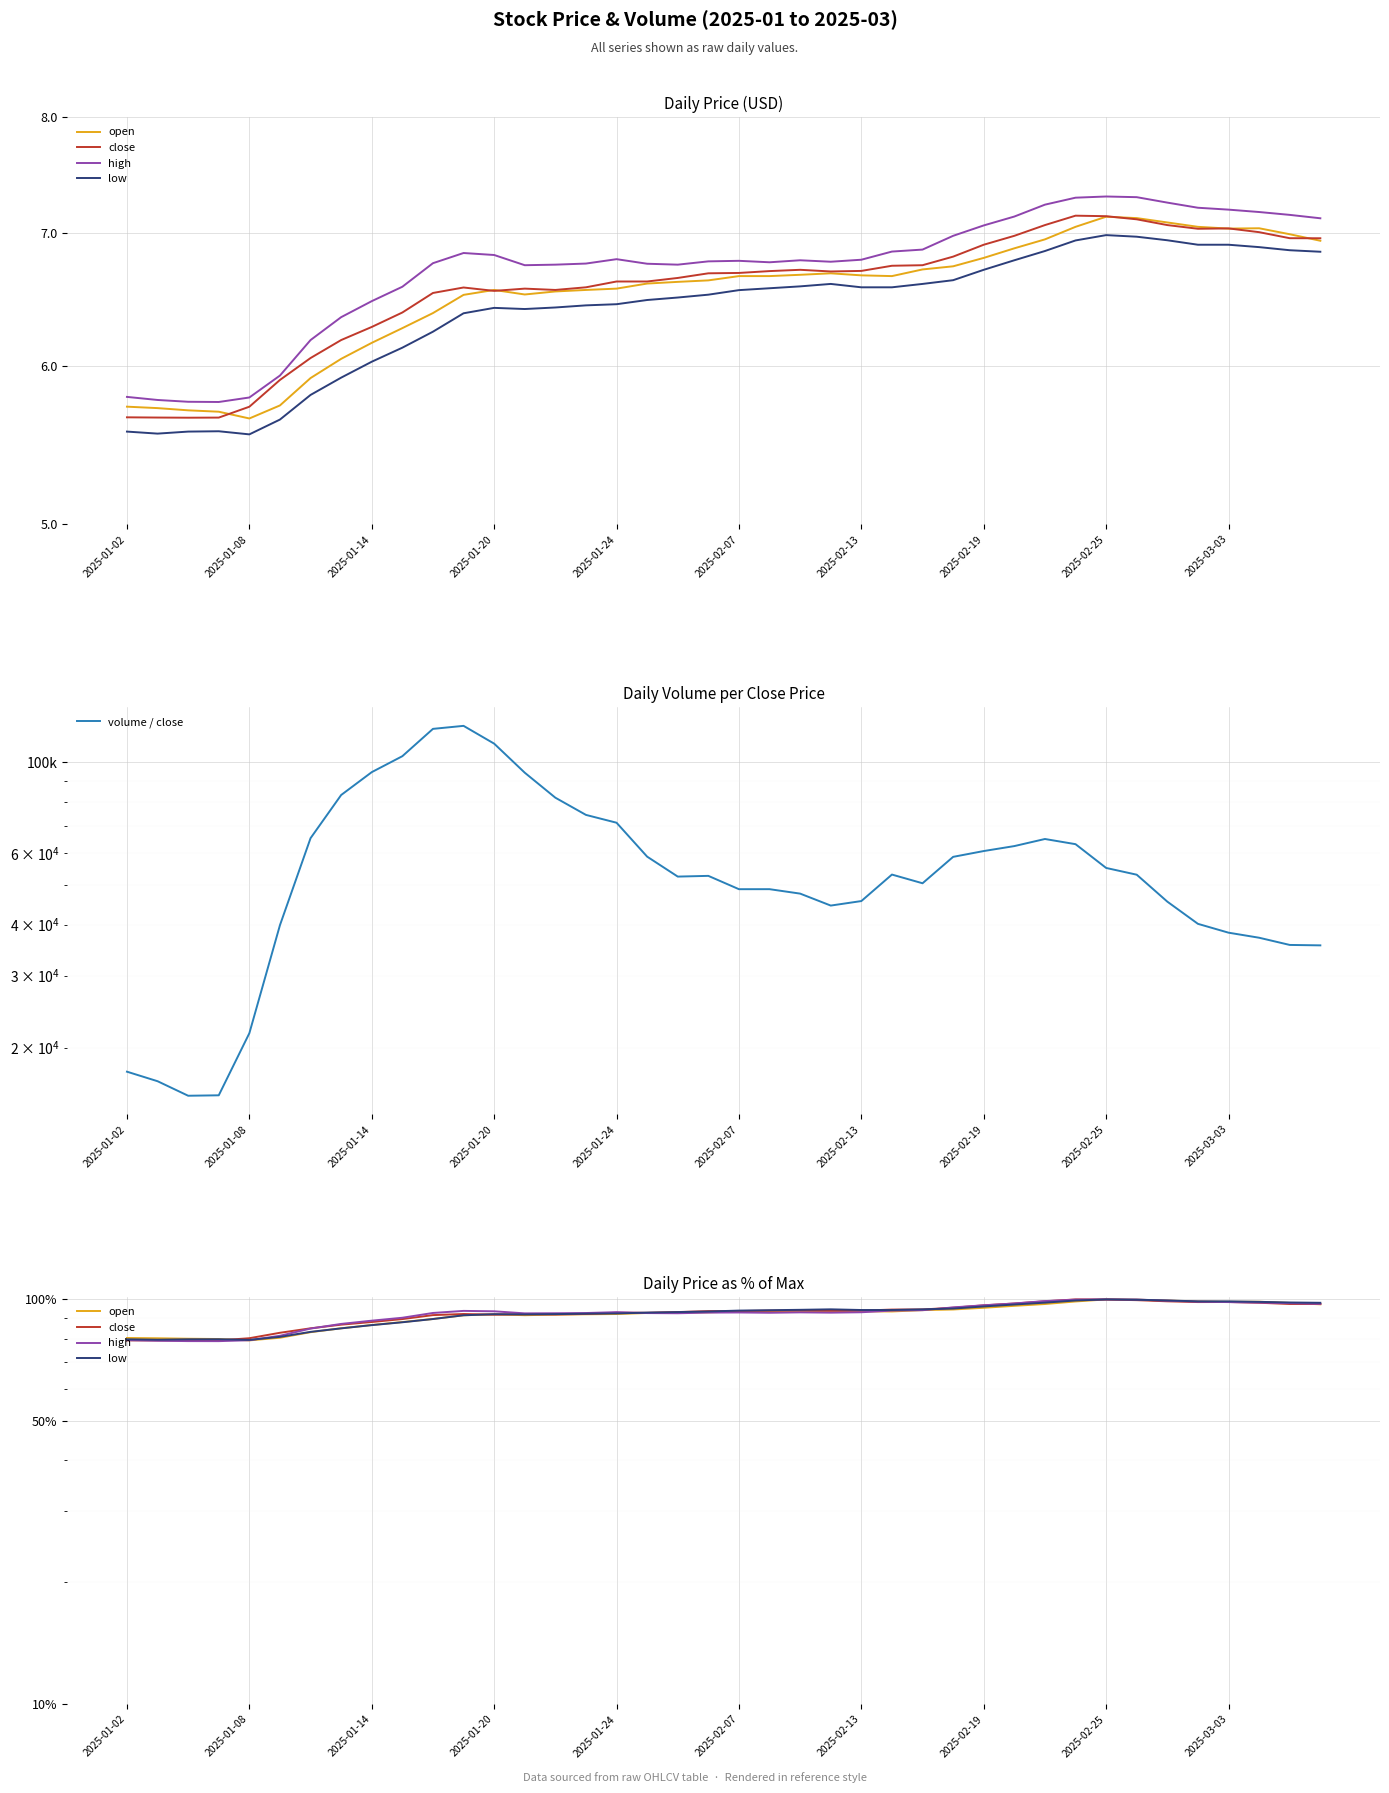

At which category is the sum across all series the highest?

11